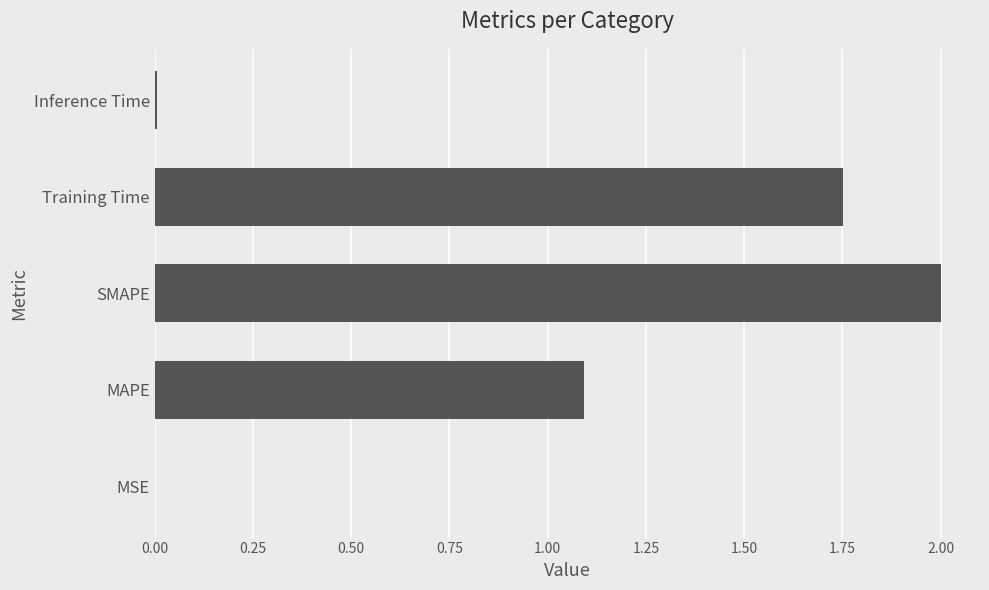

What is the greatest value displayed?

2.0